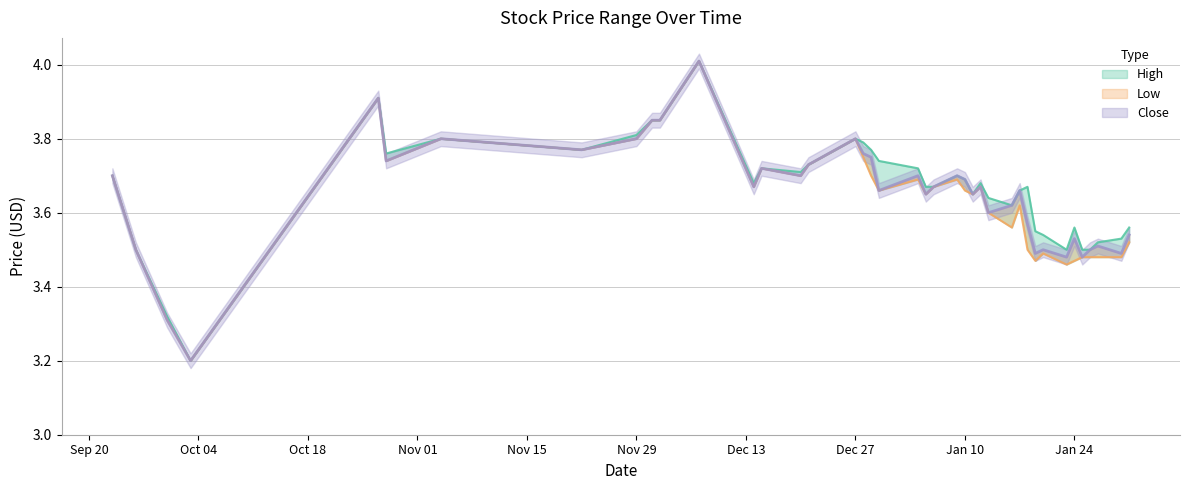

The Close series shows 3.8 at Dec 27. True or false?

True